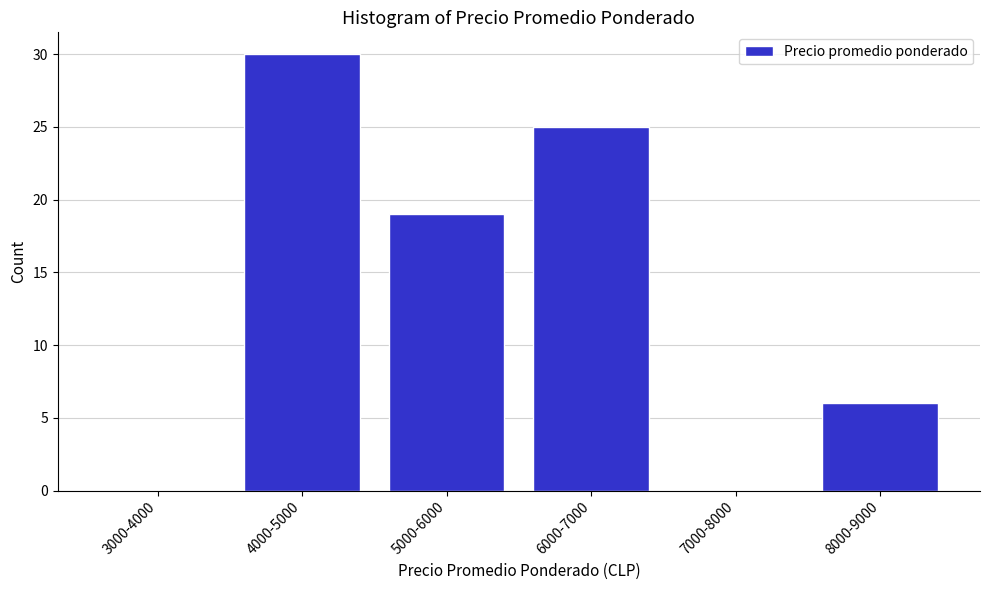

Reading left to right, transcribe all the data shown in this chart.

3000-4000=0	4000-5000=30	5000-6000=19	6000-7000=25	7000-8000=0	8000-9000=6